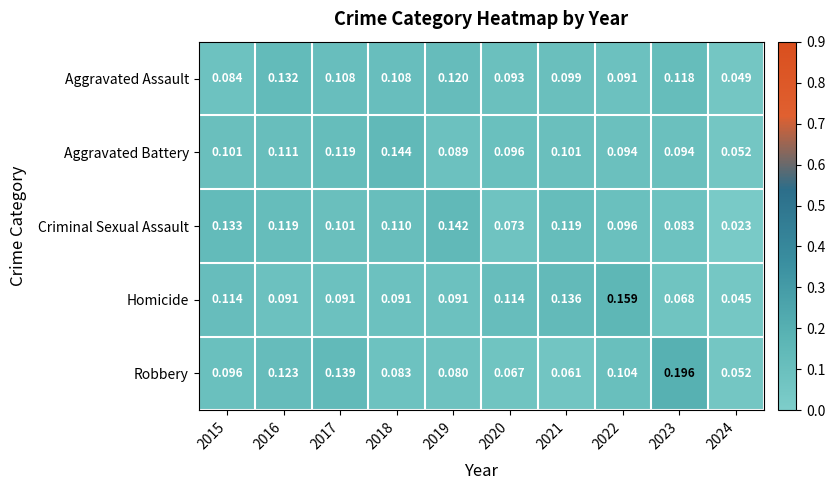

Which series has the largest range (max minus min)?

Robbery